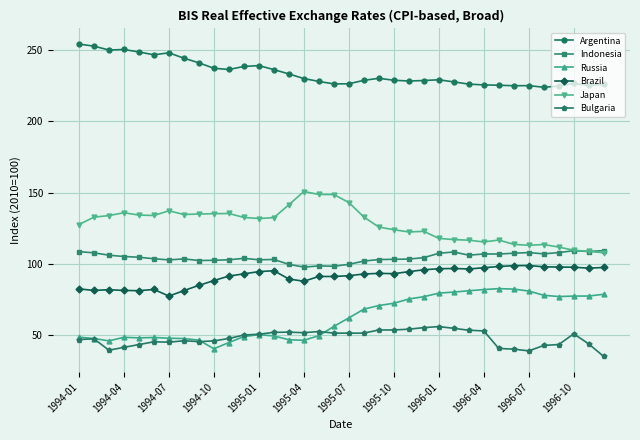

How many lines are shown in the chart?

6